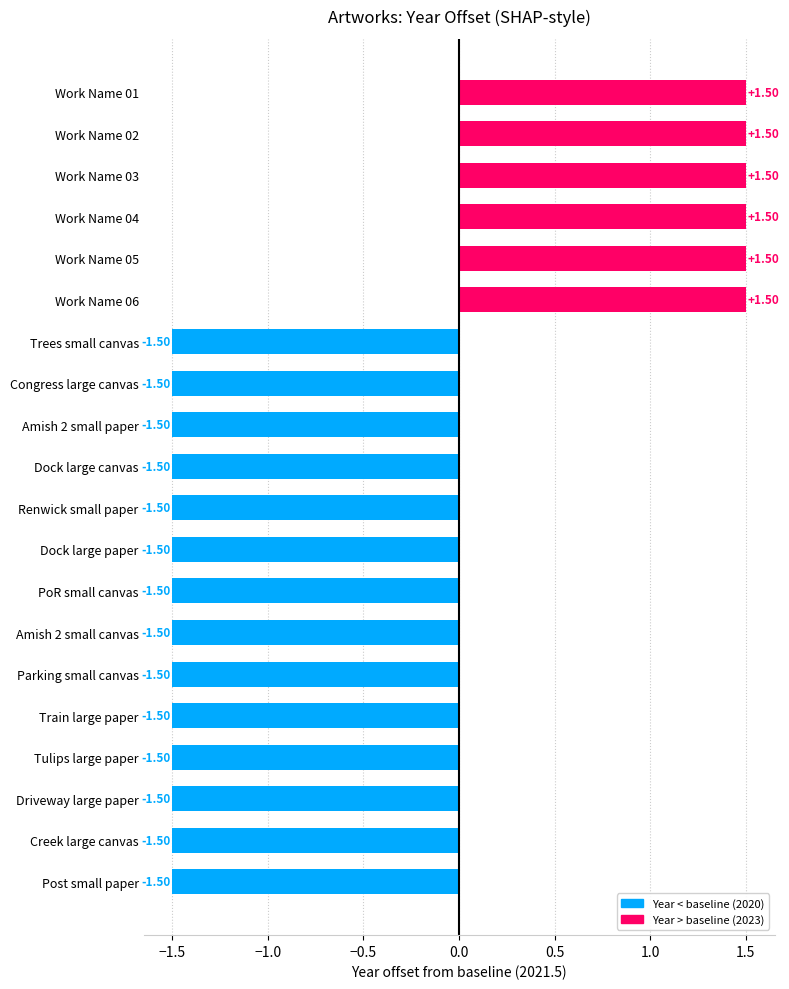

What is the label of the 5th bar from the bottom?

Train large paper